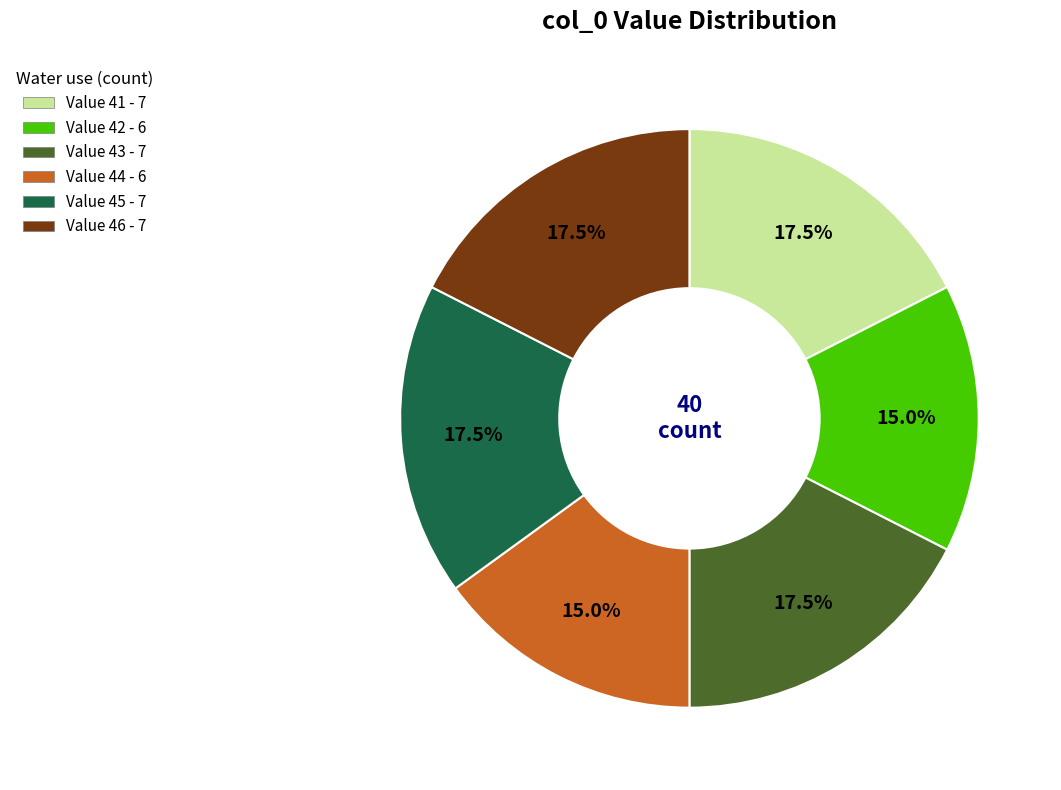

Does any single category account for the majority?

No